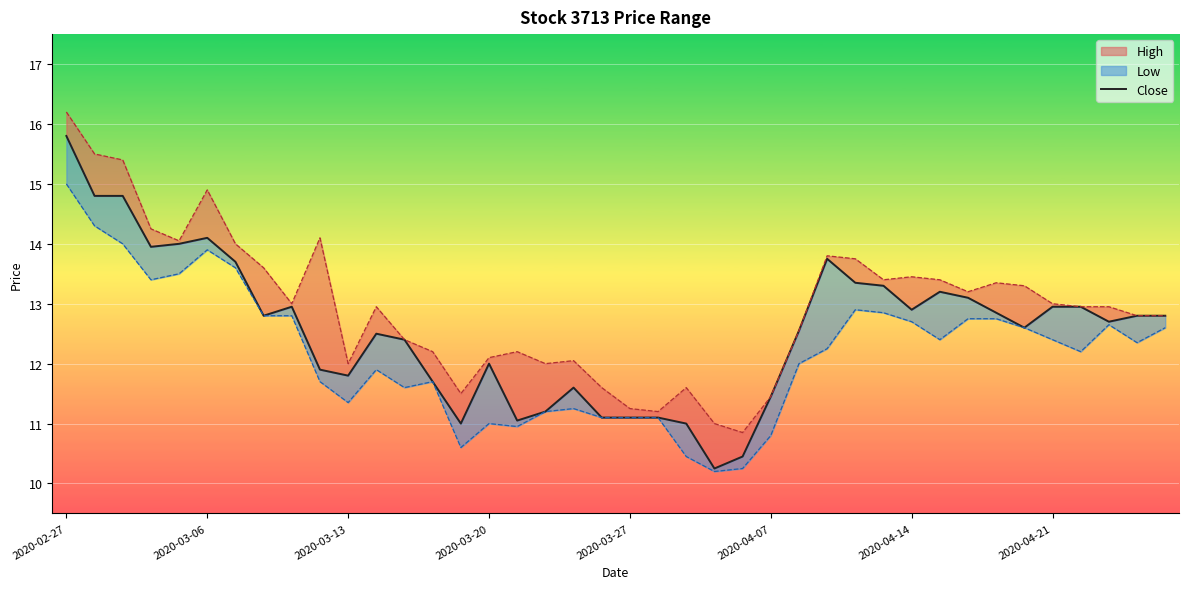

What is the sum of all values?

502.3